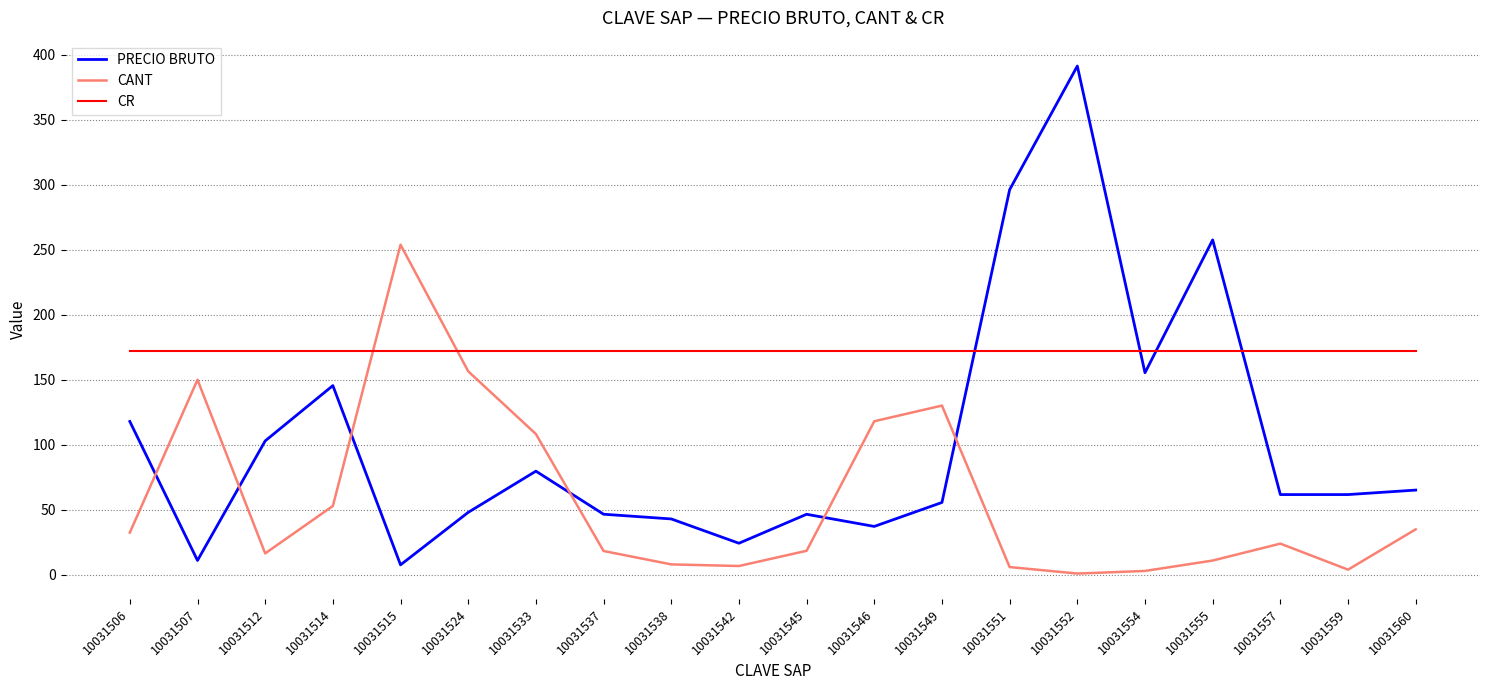

At which category does PRECIO BRUTO reach its first local peak?

10031514